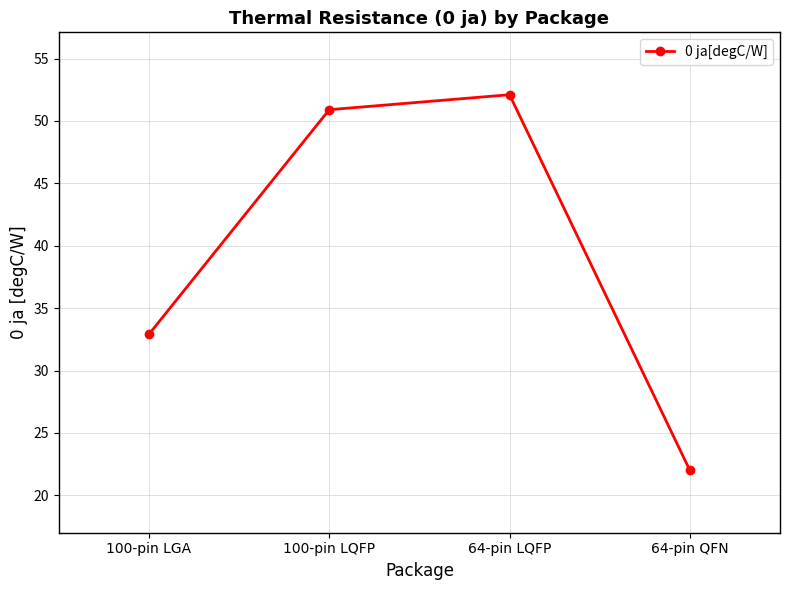

How many values are below 50?

2